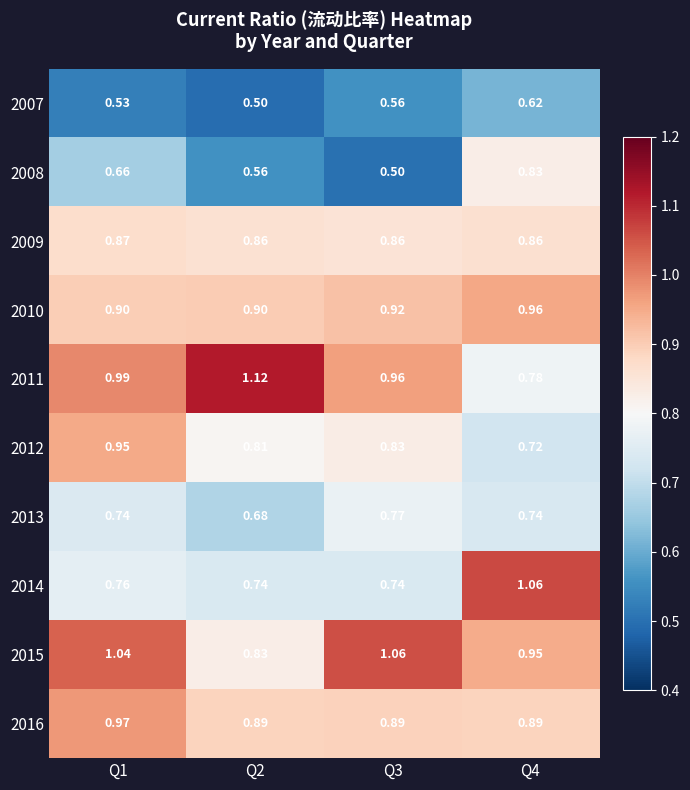

Between Q1 and Q4, which series saw the biggest shift?

2014